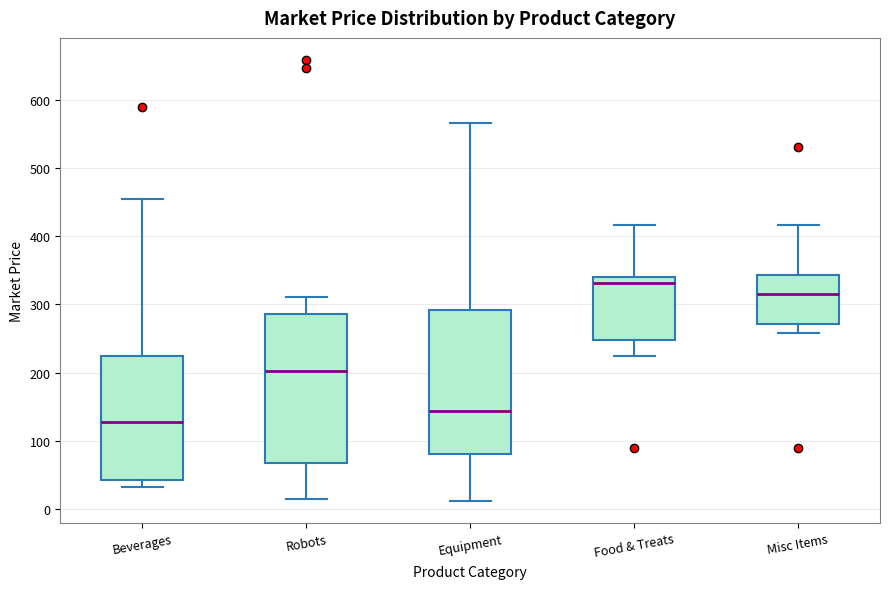

Reading left to right, transcribe this box plot: for each box, give where its median line is, the range the box spans, and where its two whiskers end, as read against the y-axis. The values are not printed on the chart, so give them approximately, as read against the axis.

Beverages: median 130, box 40 to 220, whiskers 30 to 450
Robots: median 200, box 70 to 290, whiskers 20 to 310
Equipment: median 140, box 80 to 290, whiskers 10 to 570
Food & Treats: median 330, box 250 to 340, whiskers 220 to 420
Misc Items: median 310, box 270 to 340, whiskers 260 to 420